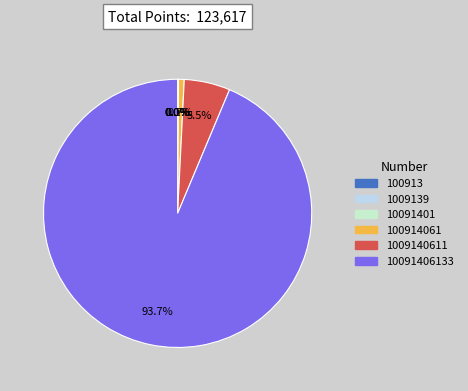

The 100914061 slice represents 11% of the pie. True or false?

False